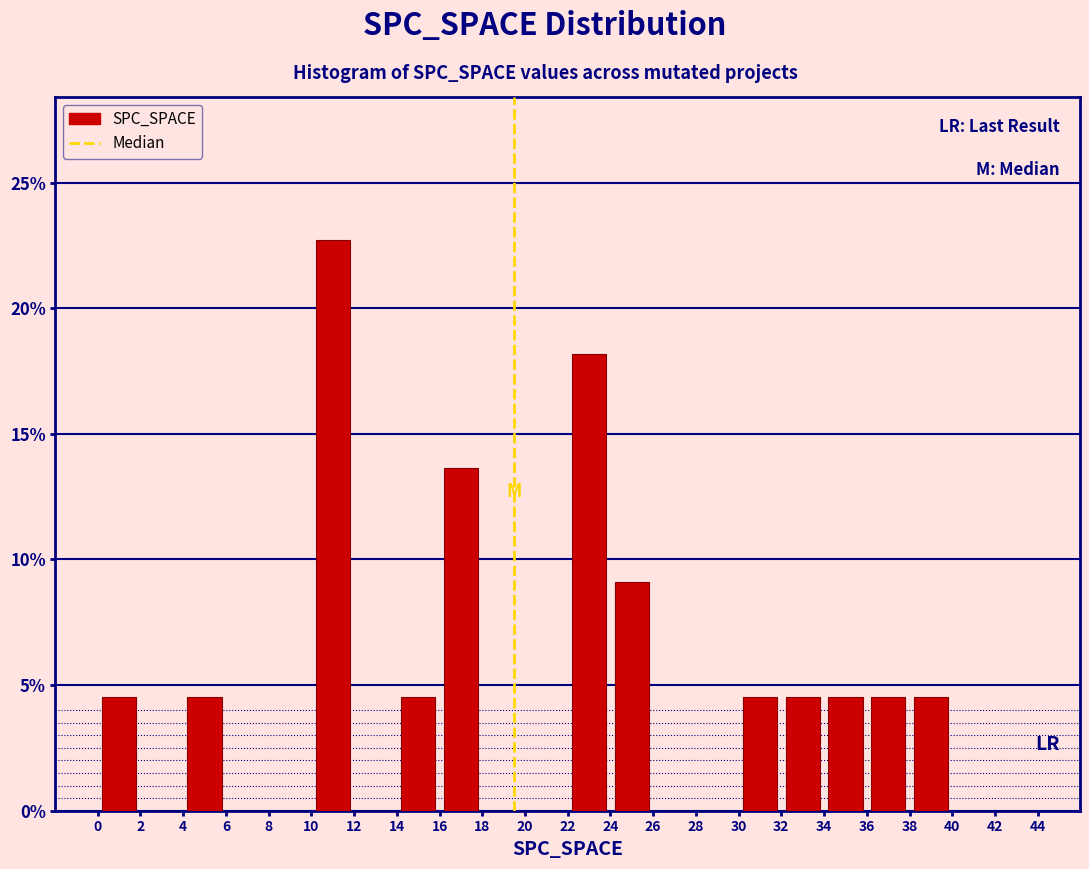

Which range on the x-axis has the tallest bar?

10 to 12